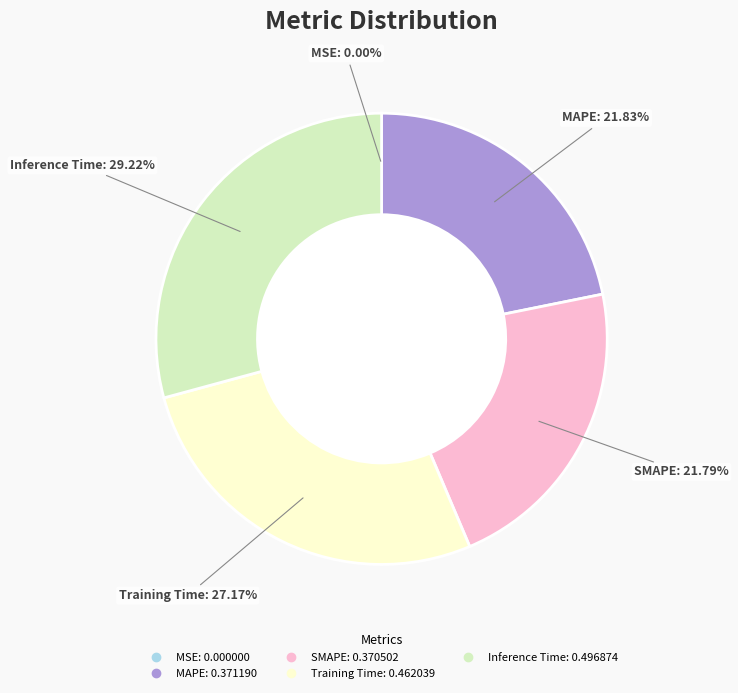

Rank the categories by value from lowest to highest.

MSE, SMAPE, MAPE, Training Time, Inference Time